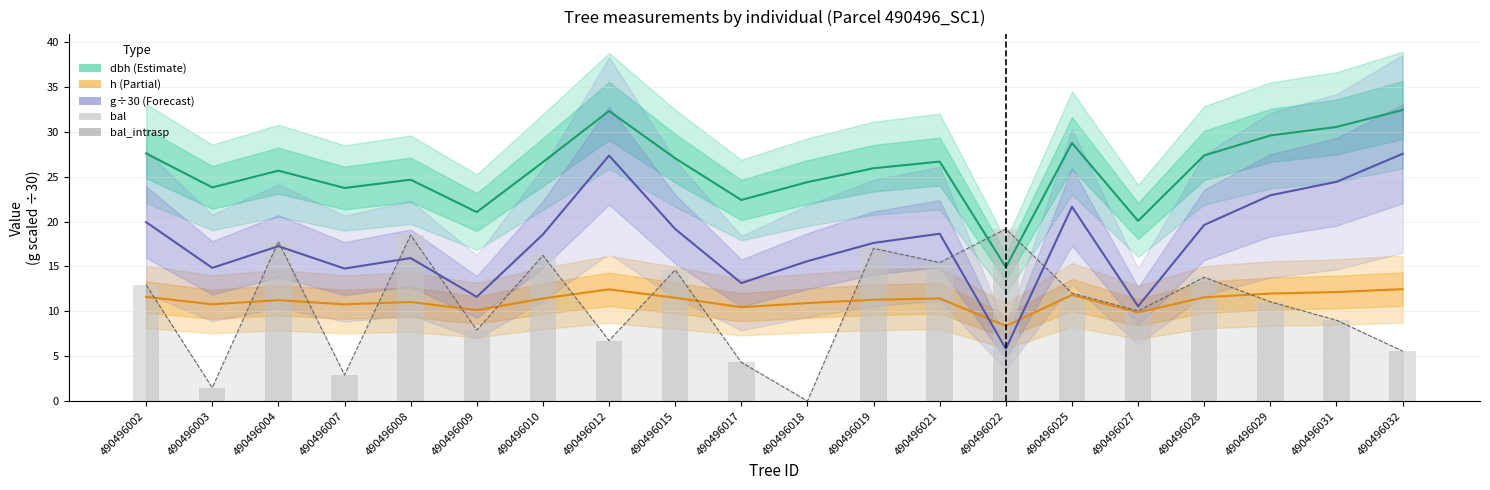

How many distinct data groups are displayed?

5